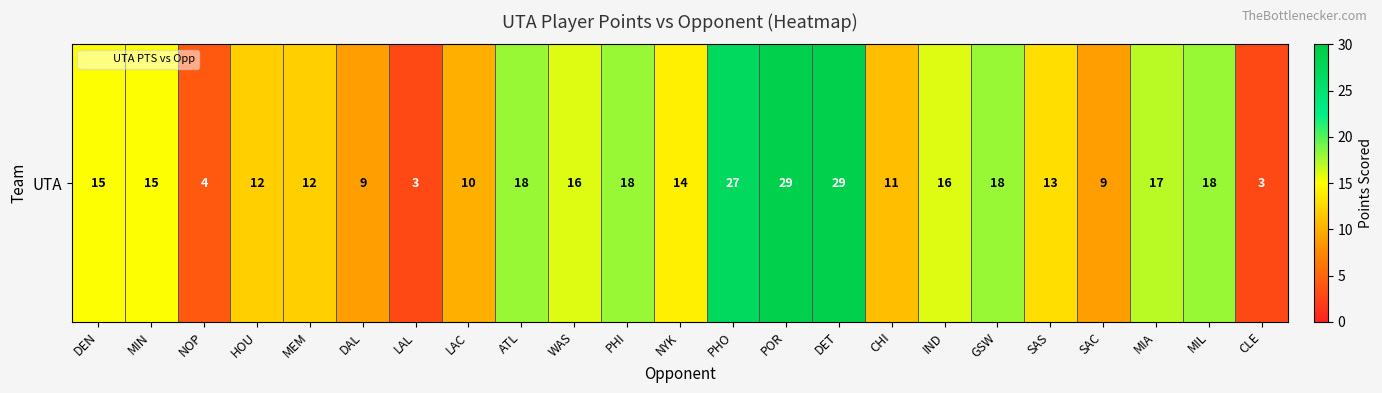

What is the difference between the values at PHI and DET?

11